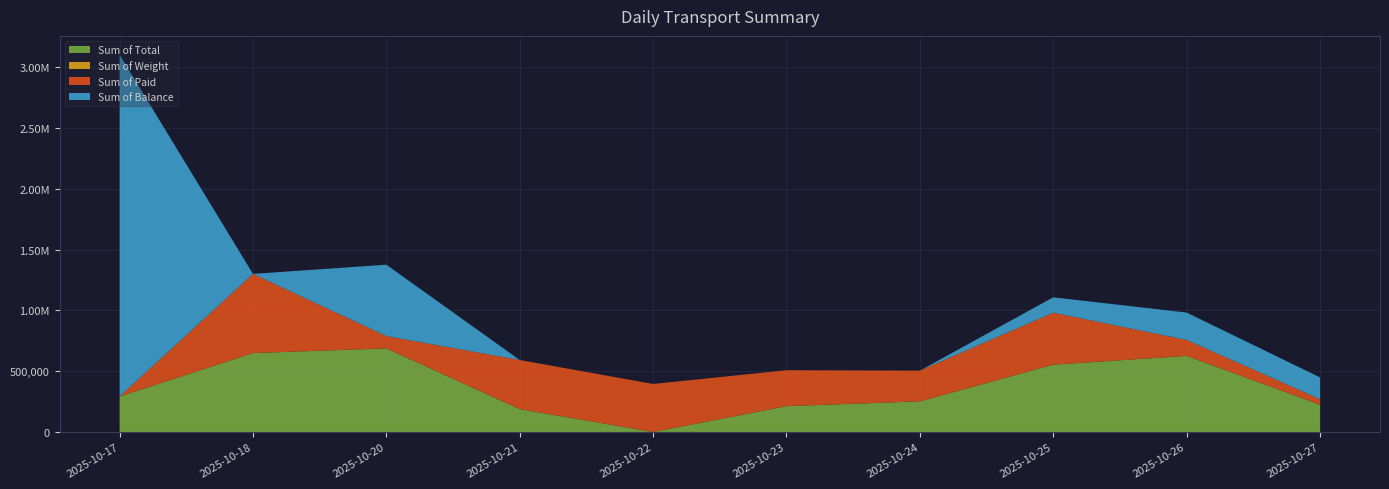

Reading right to left, extract all data points from this chart.

Sum of Total: 224370	625320	553230	251910	212220	0	188325	687110	648340	292115
Sum of Weight: 277	772	683	311	262	0	243	859	845	428
Sum of Paid: 45335	130550	426921	252060	295250	394675	403200	100300	650575	0
Sum of Balance: 179035	225040	126309	-150	-83030	-394675	-214875	586810	-2235	2808416